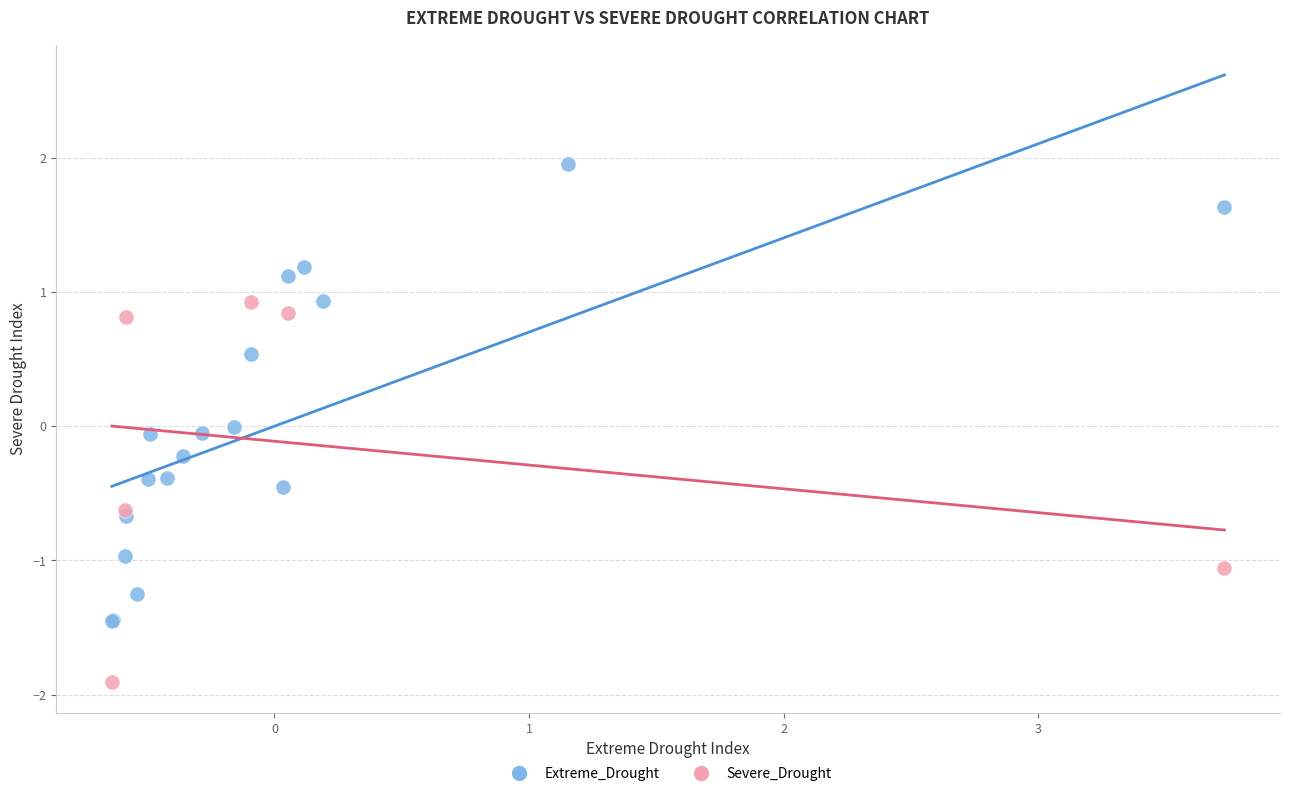

Which series contains the highest Y value?

Extreme_Drought